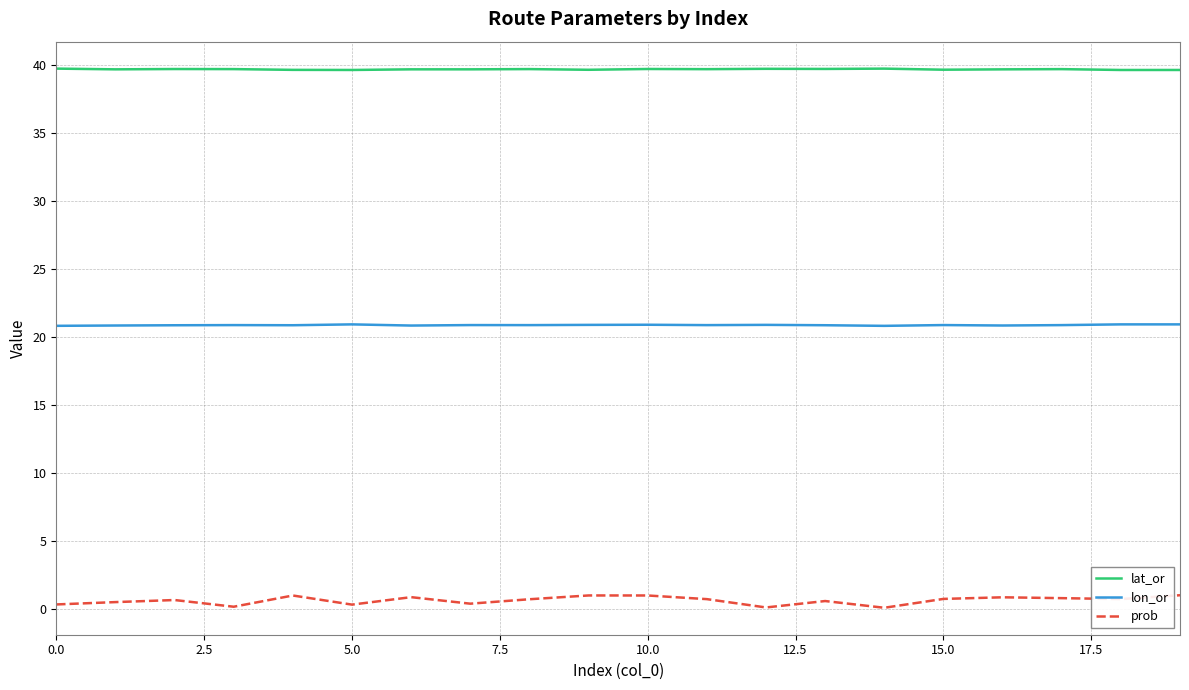

In prob, how many points are lower than both neighbors (excluding endpoints)?

6